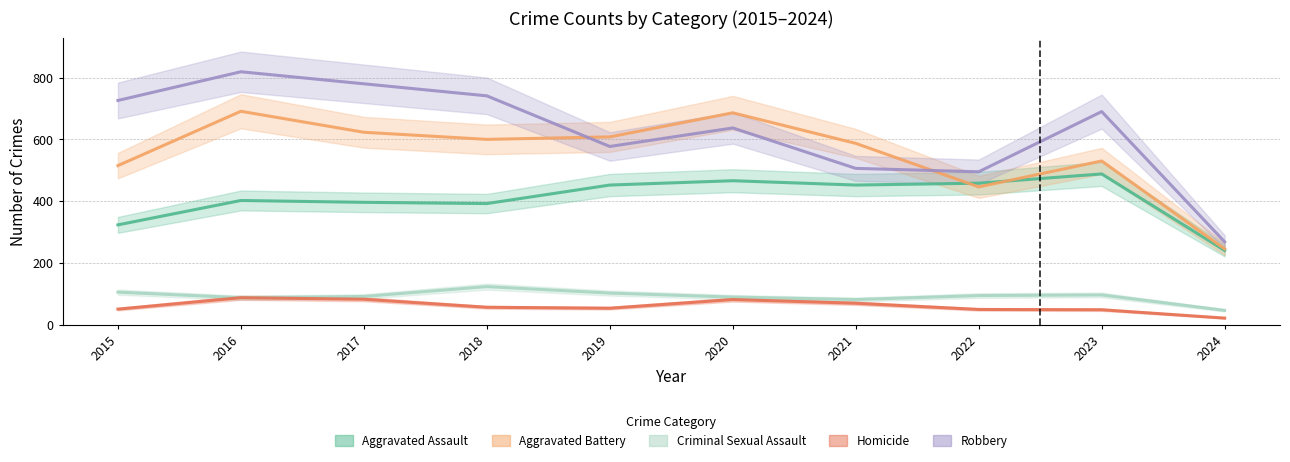

Between 2015 and 2022, which series saw the biggest shift?

Robbery